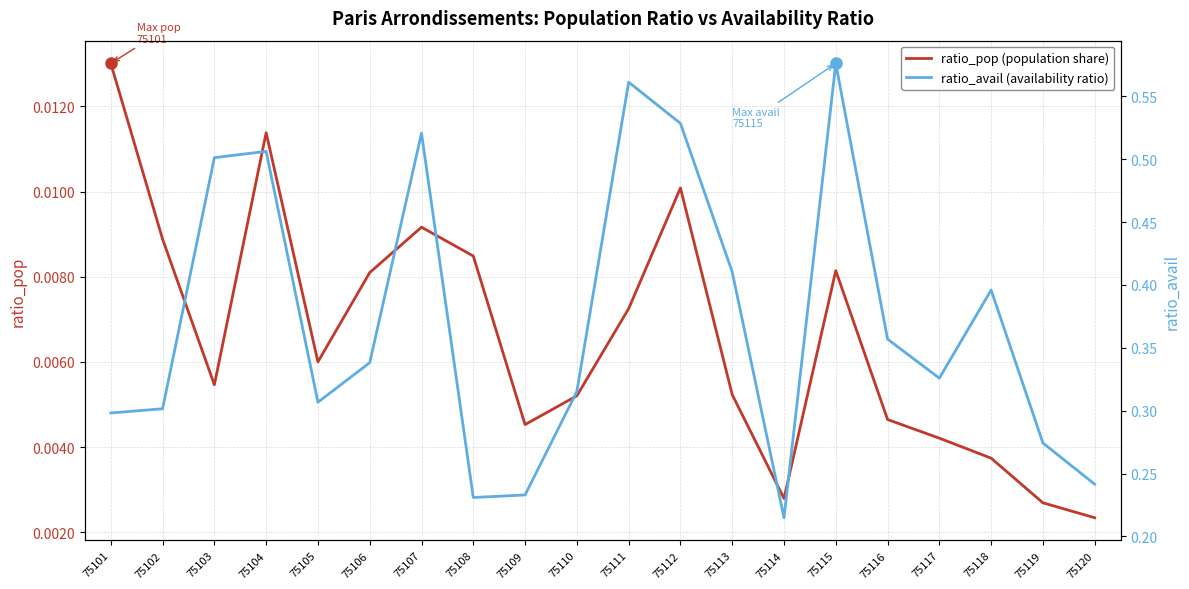

In ratio_avail (availability ratio), how many points are lower than both neighbors (excluding endpoints)?

4